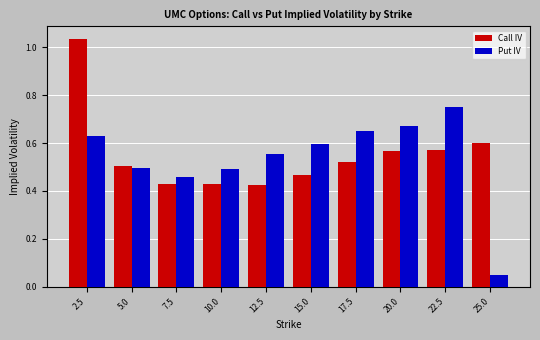

Are the bars grouped side by side (vs. stacked)?

Yes